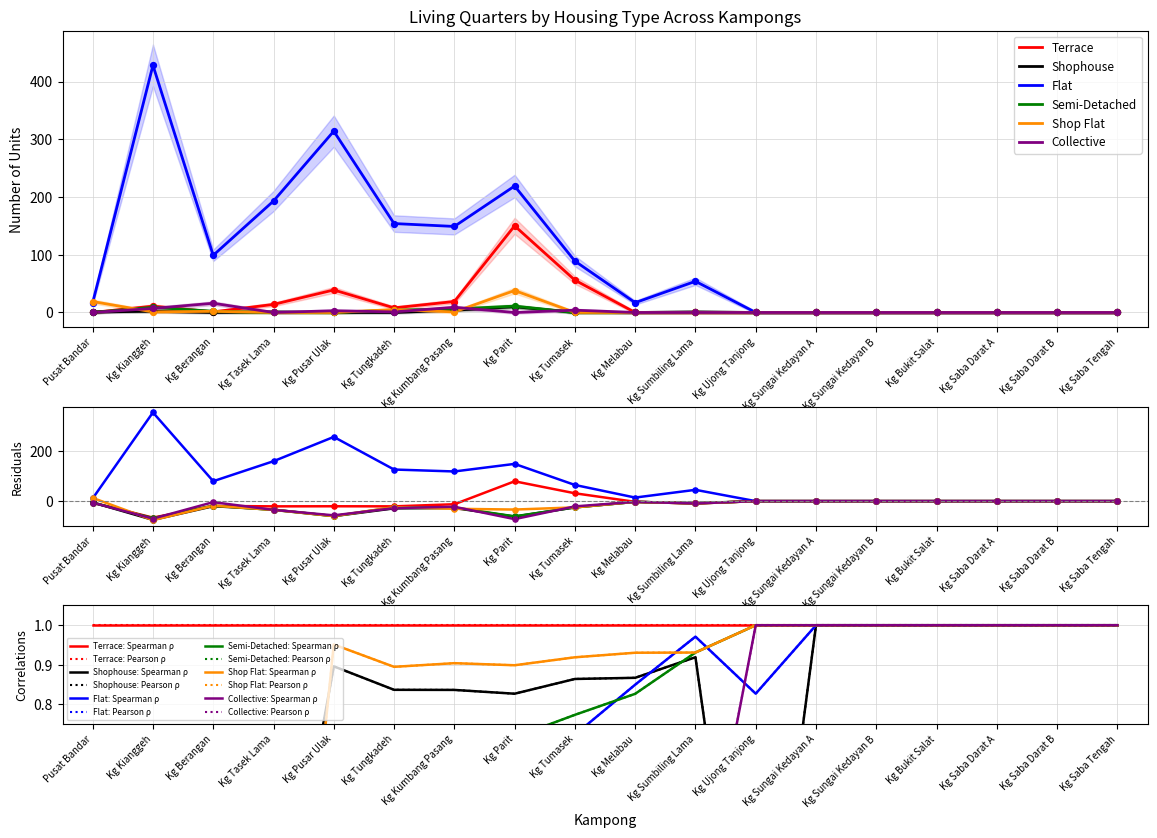

Is the value of Terrace at Kg Kianggeh greater than the value of Semi-Detached at Kg Saba Darat B?

Yes